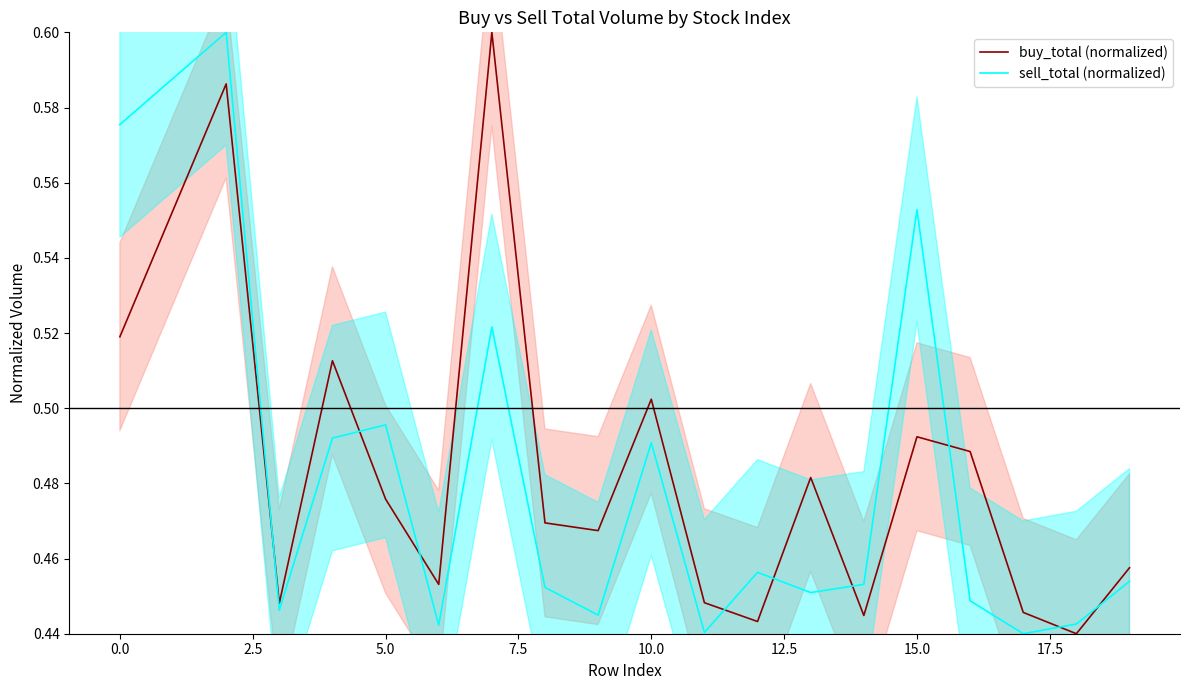

How many intersections are there between sell_total (normalized) and buy_total (normalized)?

9